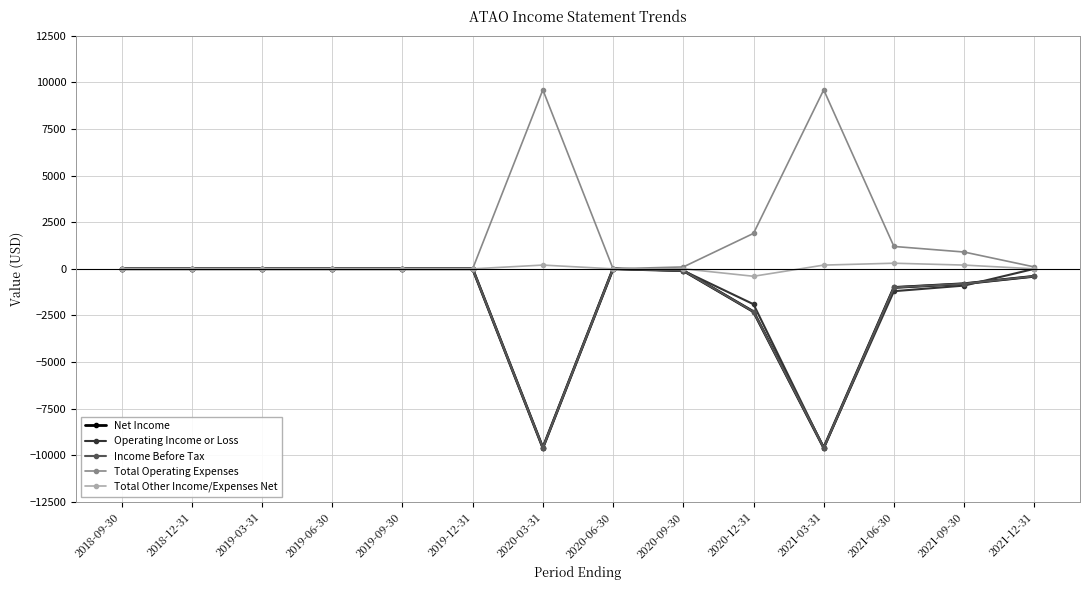

Does the chart have visible grid lines?

Yes